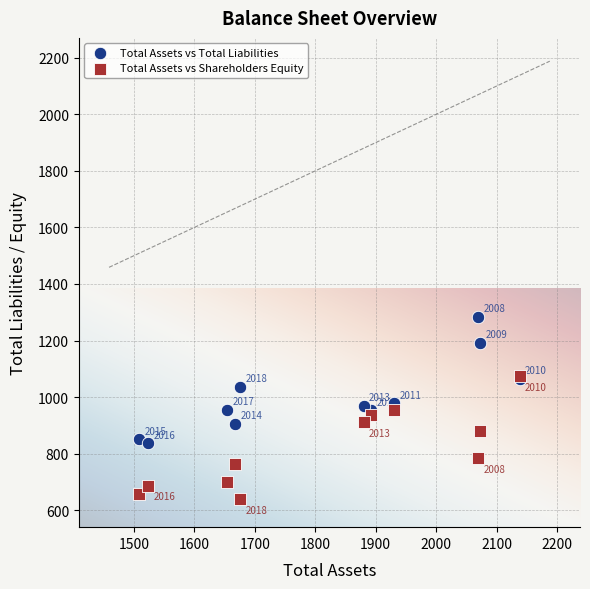

In the Total Assets vs Total Liabilities series, what Y value is closest to 1061?

1065